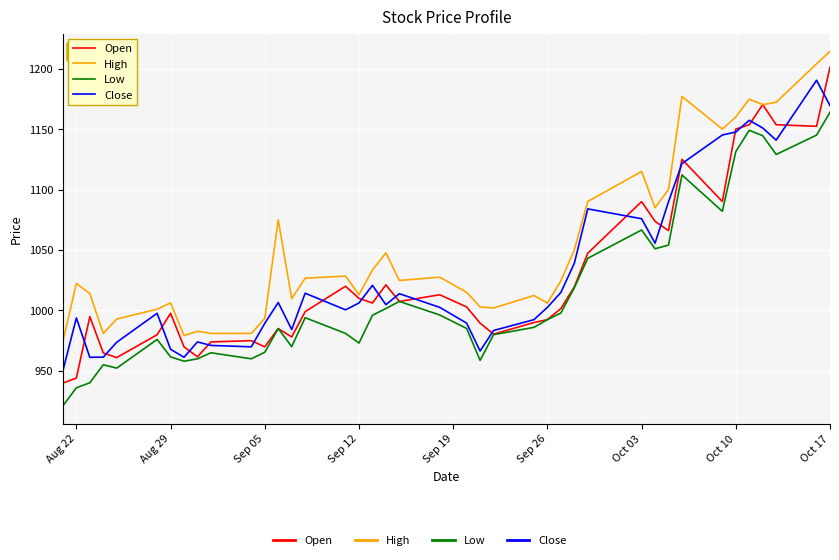

What is the average value of the Low series?

1013.6